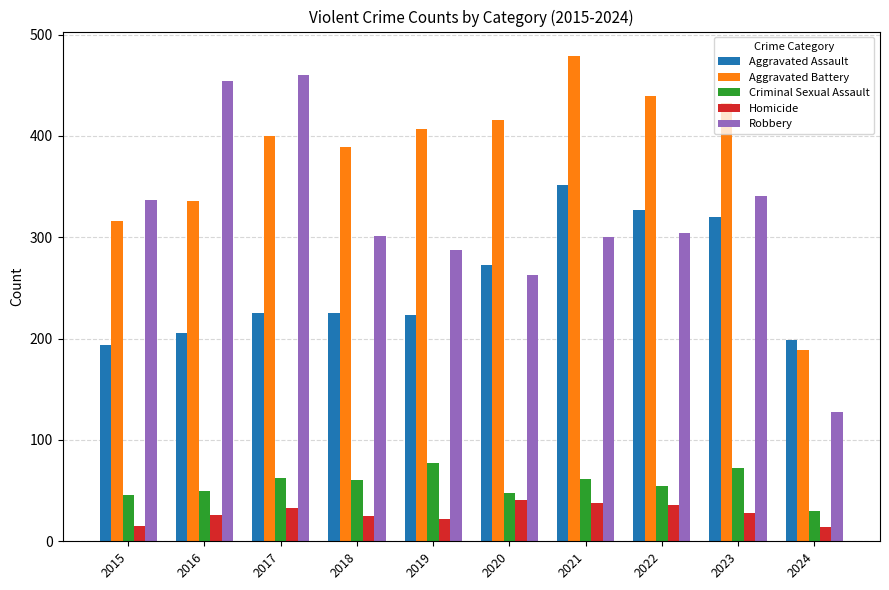

Between 2022 and 2024, which series saw the biggest shift?

Aggravated Battery